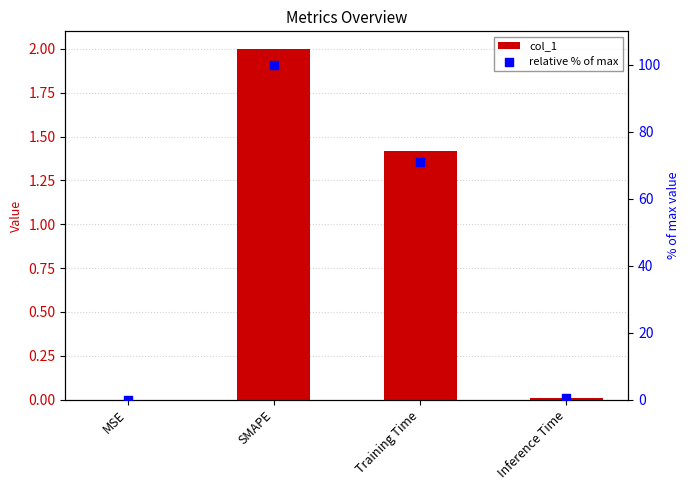

Which series reaches the maximum Y coordinate?

relative % of max